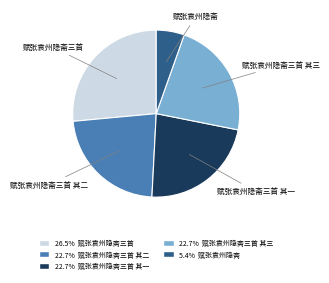

Is there any slice that represents more than half of the pie?

No